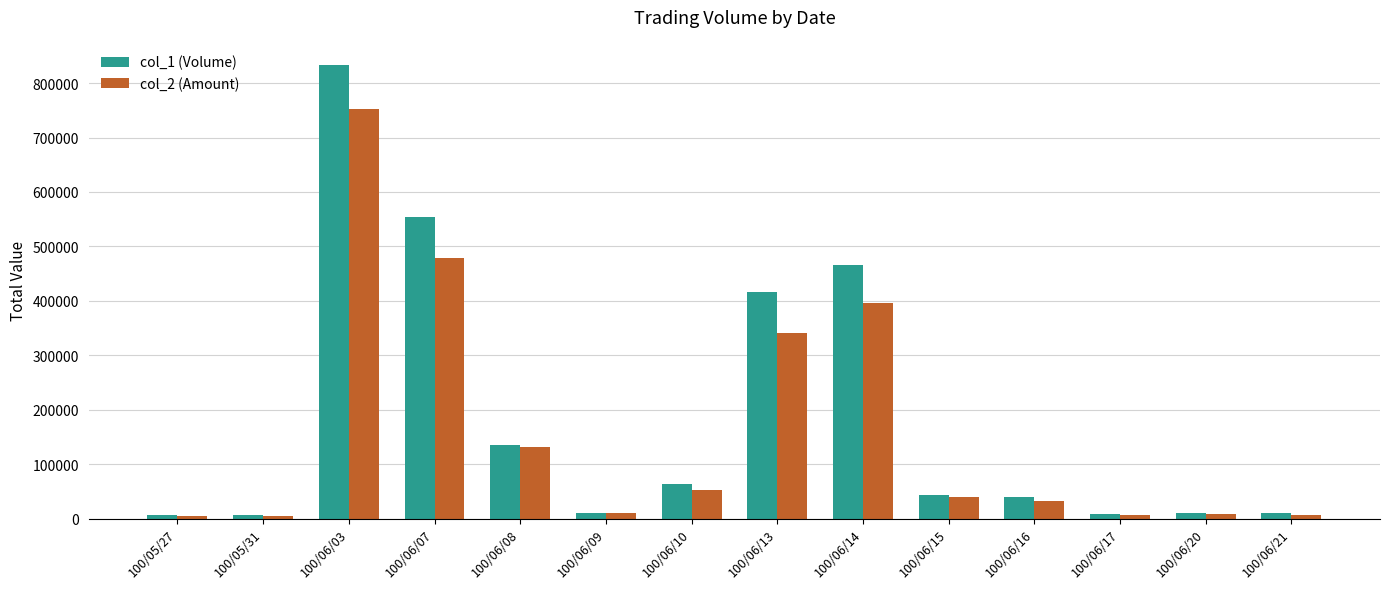

Which series has the largest range (max minus min)?

col_1 (Volume)